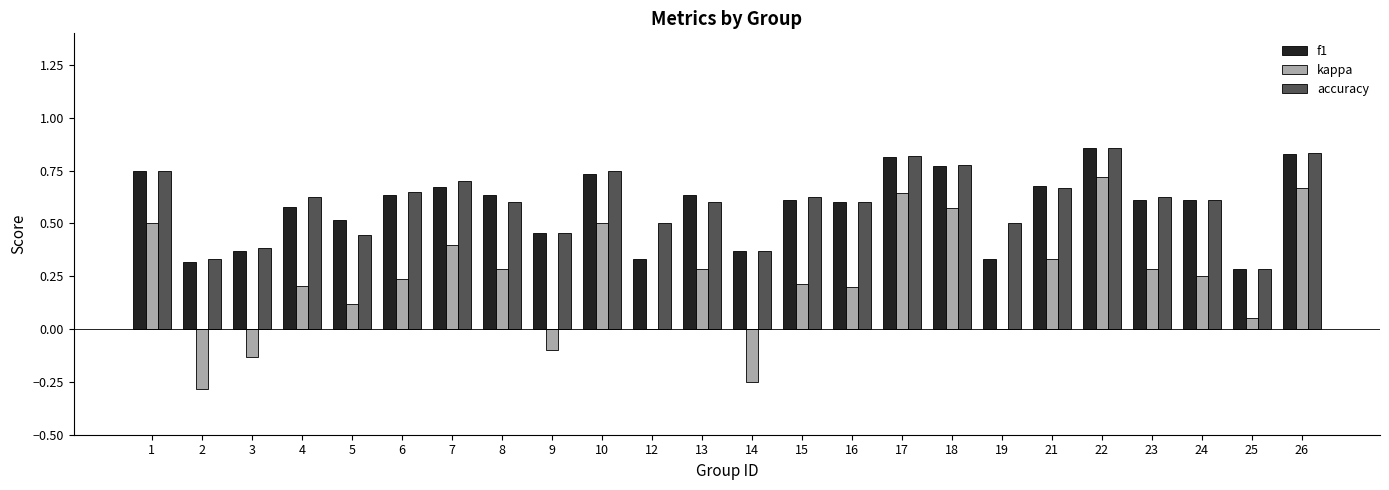

The f1 series shows 0.4 at 24. True or false?

False